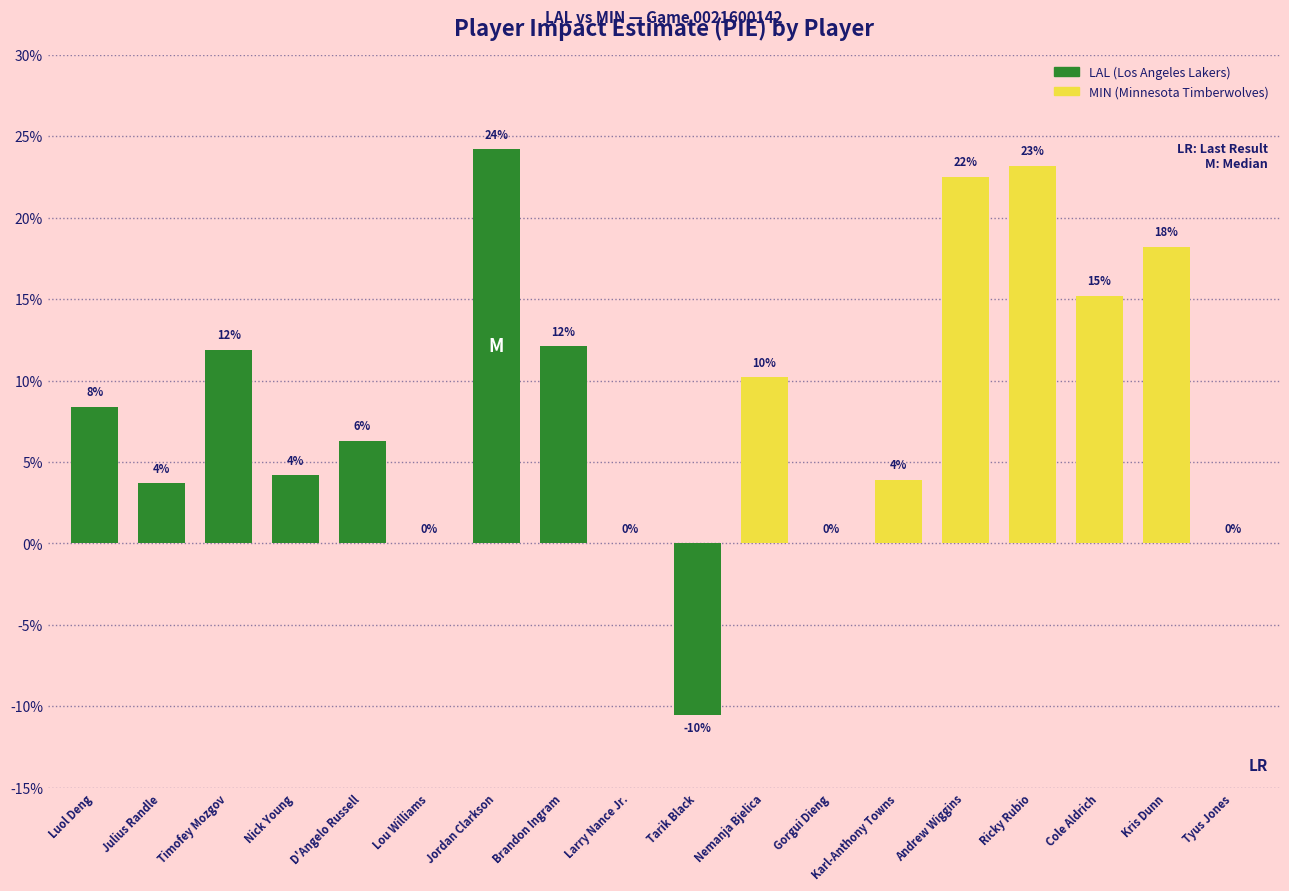

Which category has the lowest value across all series?

Tarik Black